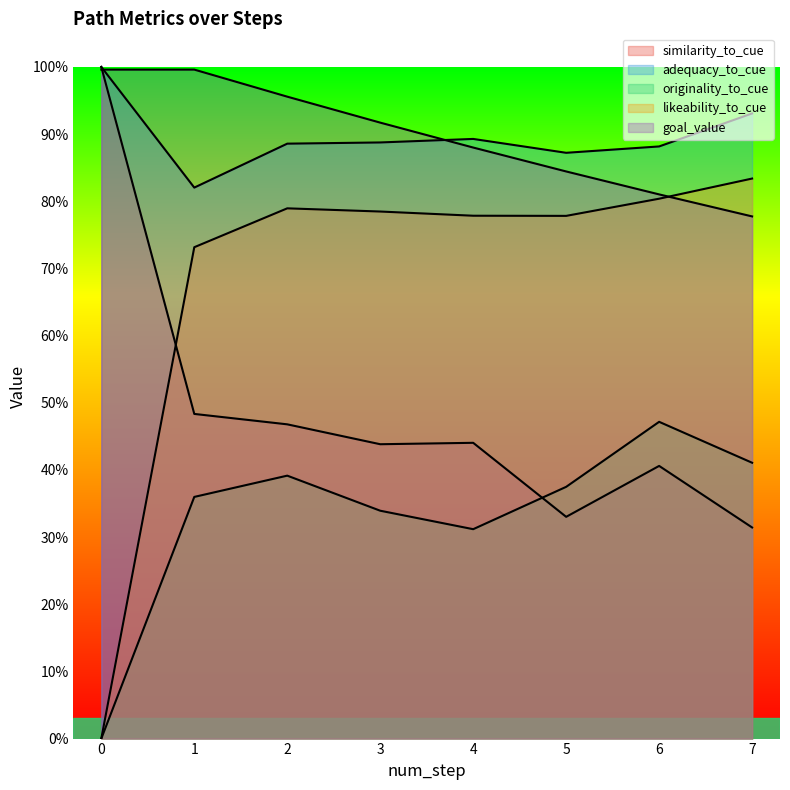

Between 3 and 5, which series saw the biggest shift?

similarity_to_cue